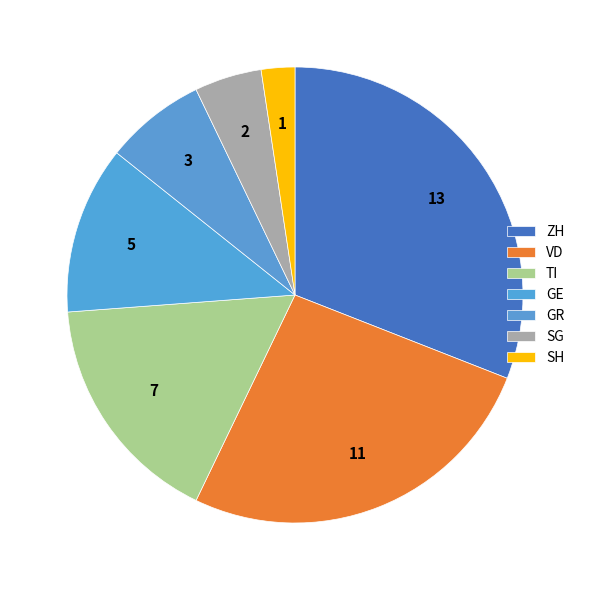

To the nearest percent, what is the difference between the largest and smallest slice percentages?

29%